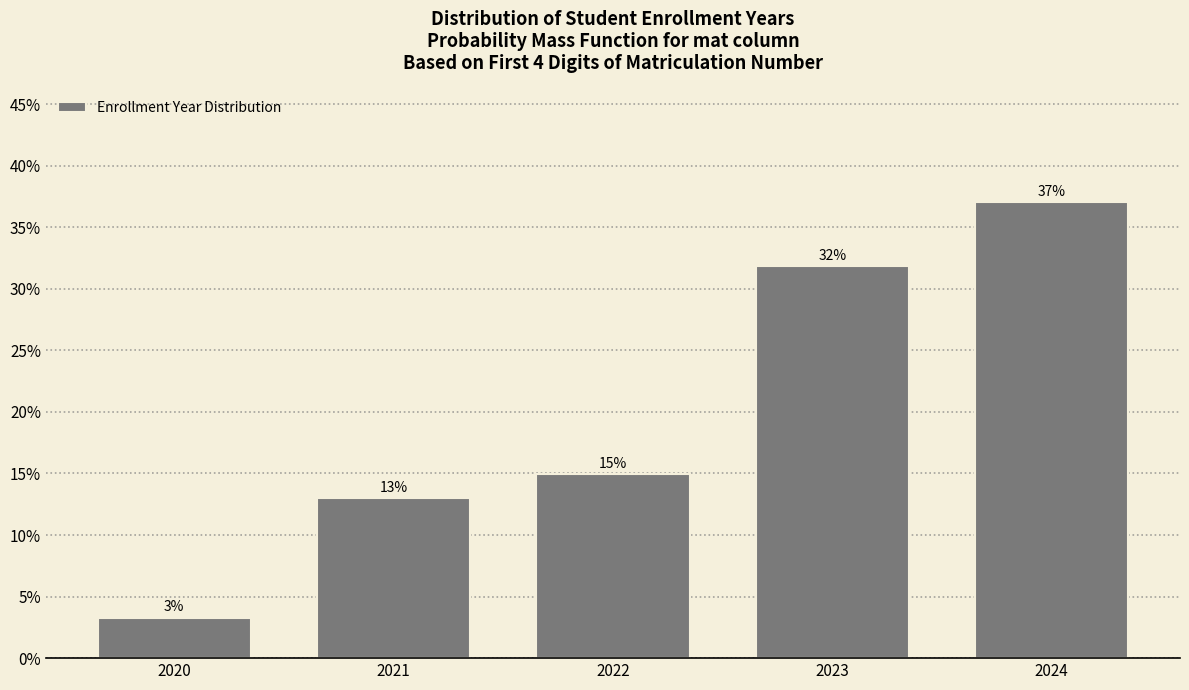

What is the sum of all values?

100.0